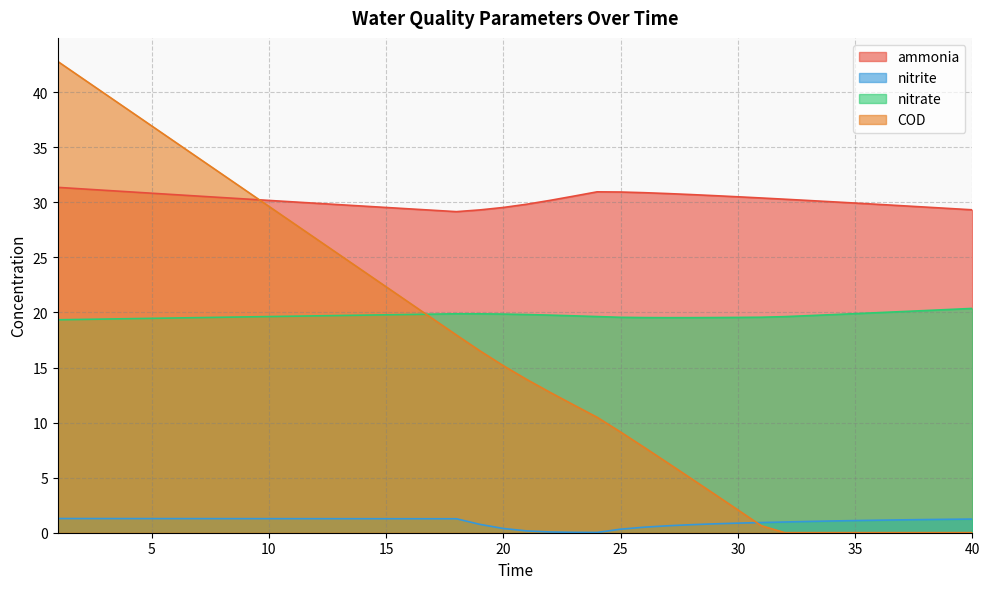

Rank the series at 17 from lowest to highest value.

nitrite, COD, nitrate, ammonia